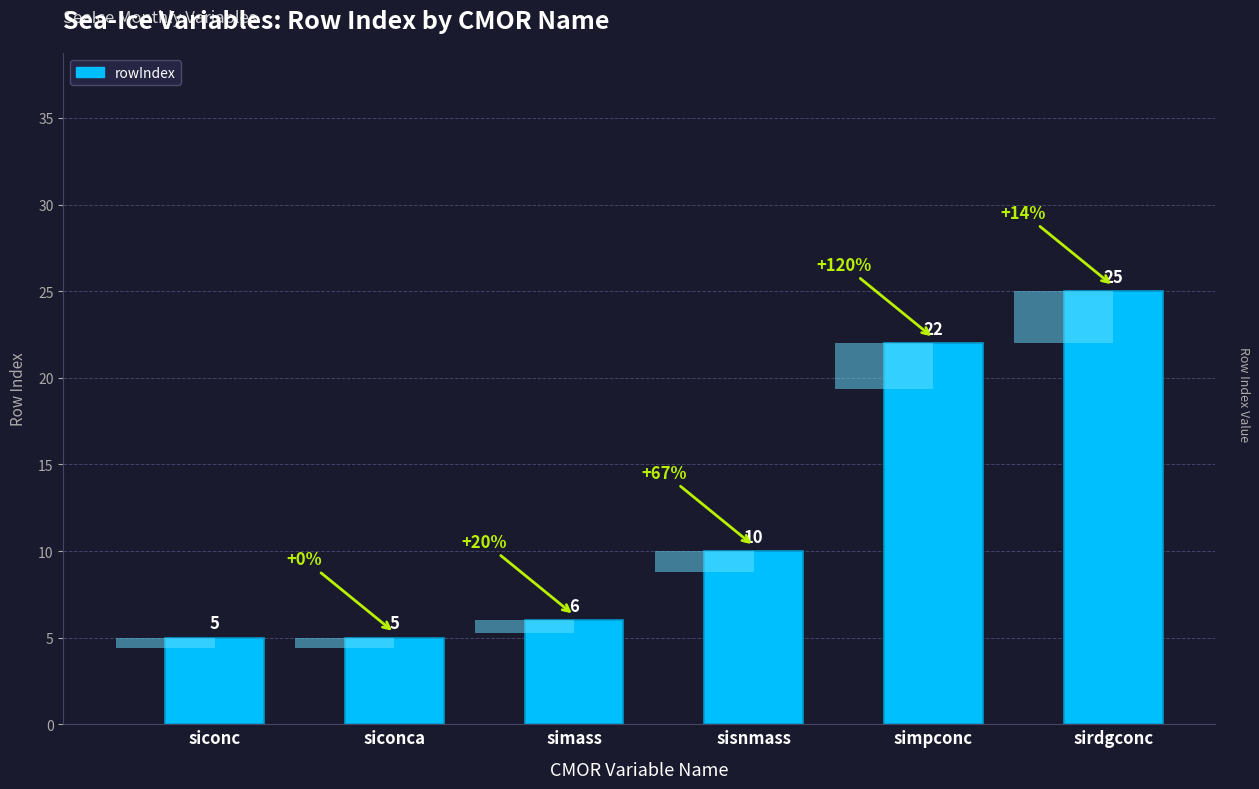

What is the label of the 3rd bar from the left?

simass